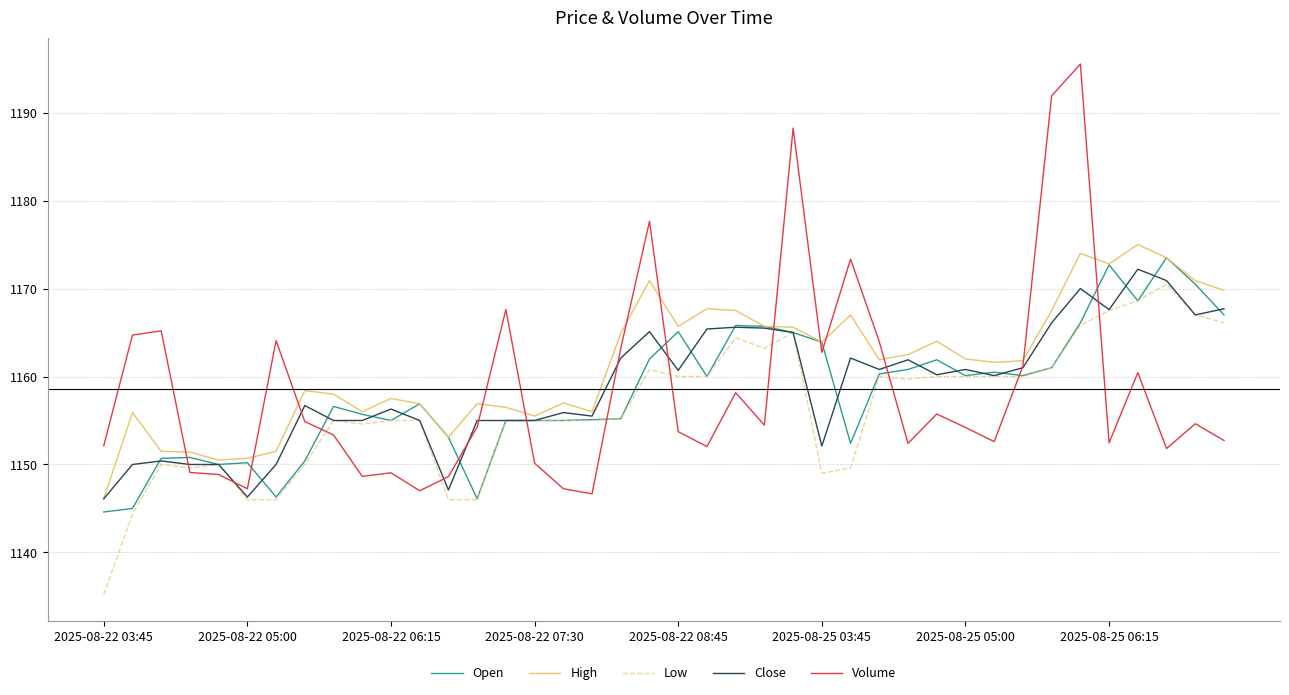

Which series ends up on top after the final intersection of Open and Volume?

Open